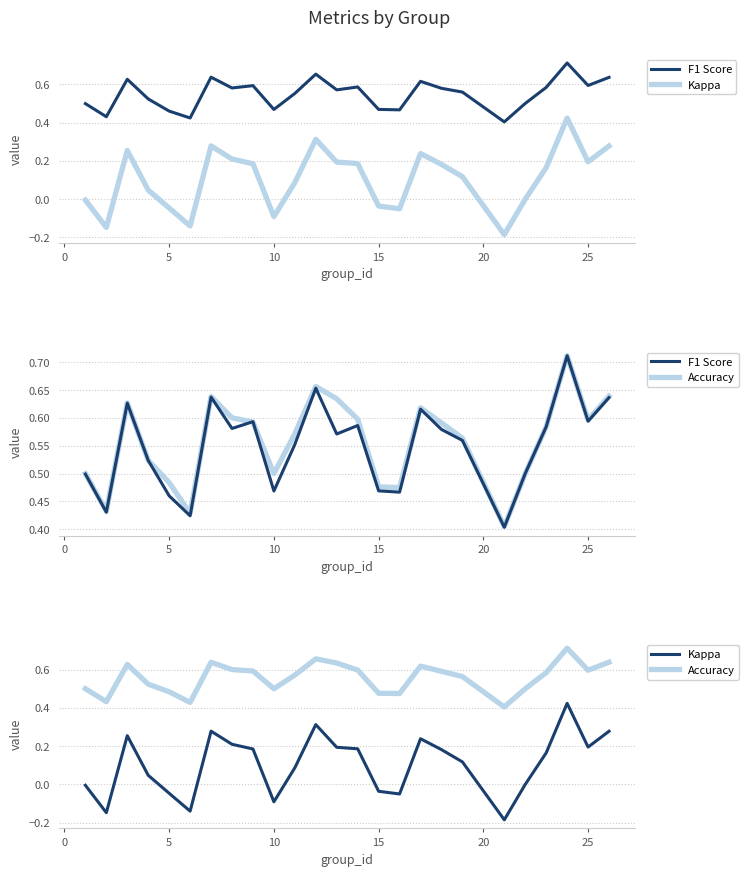

Which series ends up on top after the final intersection of Accuracy and F1 Score?

Accuracy